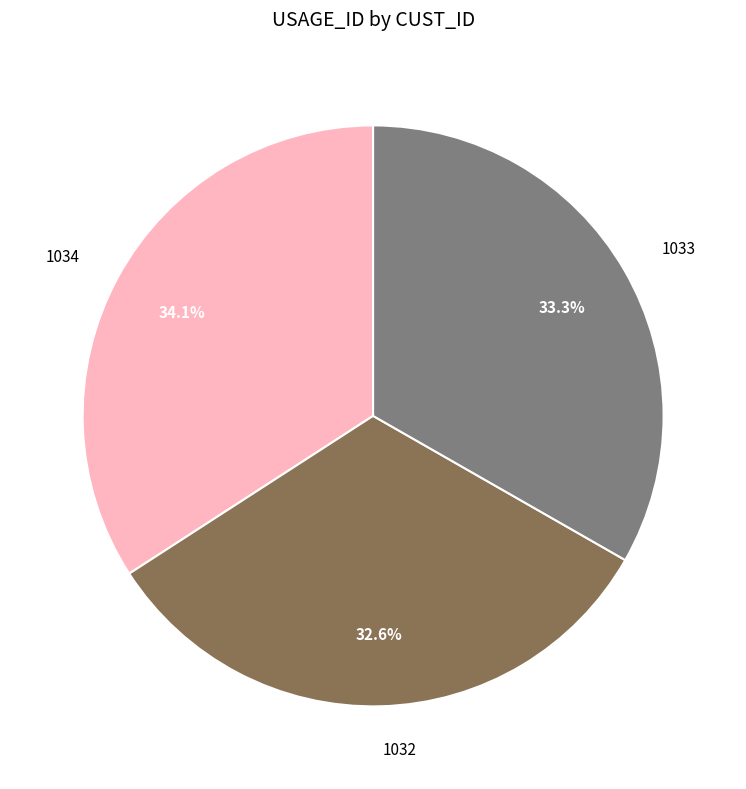

Combined, do 1033 and 1034 account for over 50%?

Yes